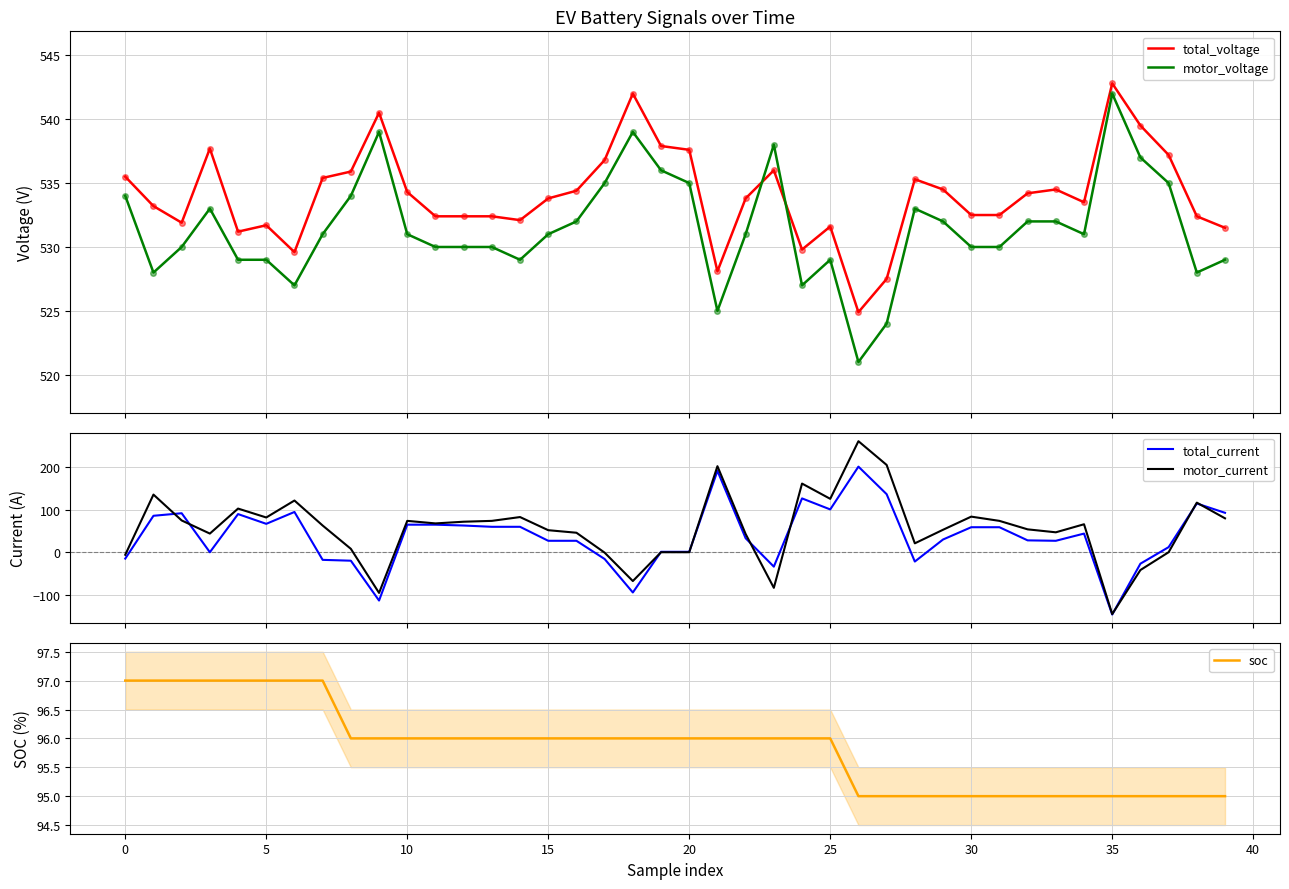

Which category has the highest value across all series?

35